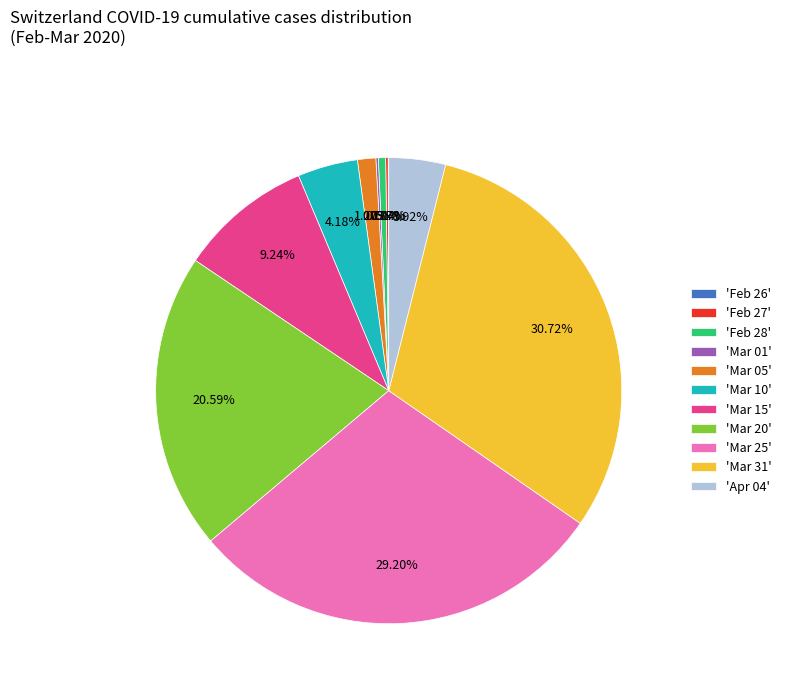

Combined, do 'Mar 20' and 'Mar 31' account for over 50%?

Yes